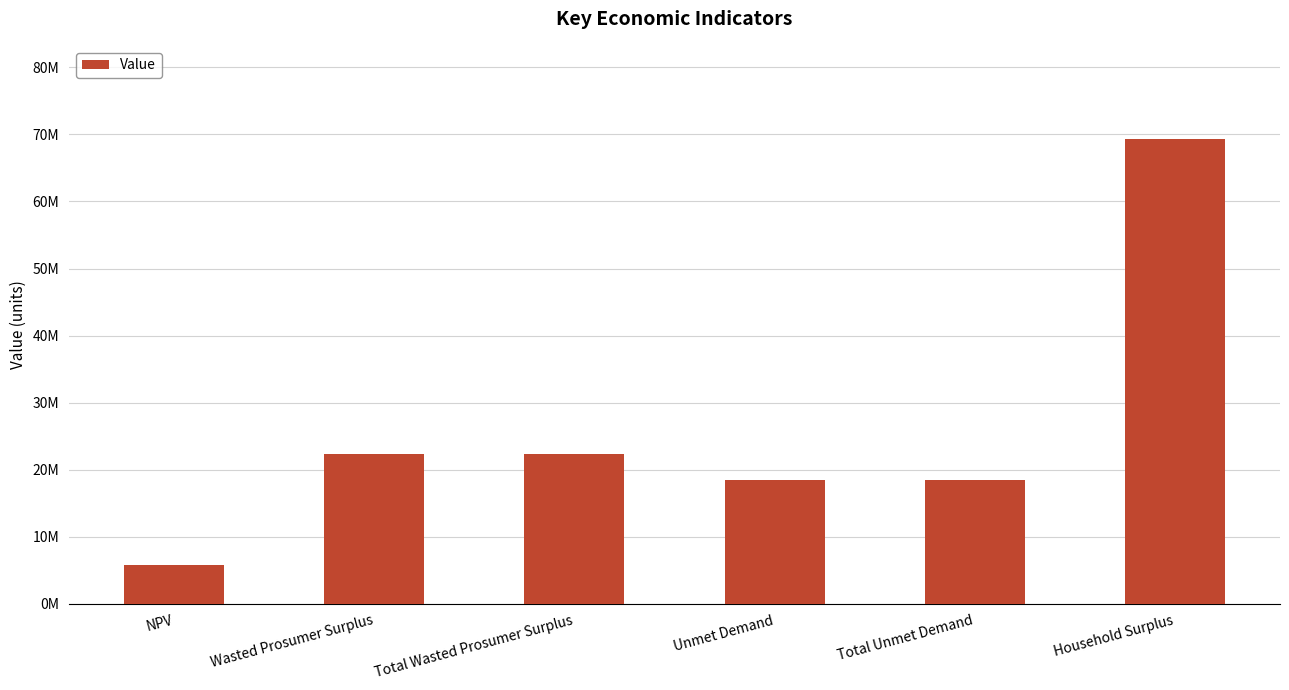

The value at Household Surplus is 38299189.2. True or false?

False